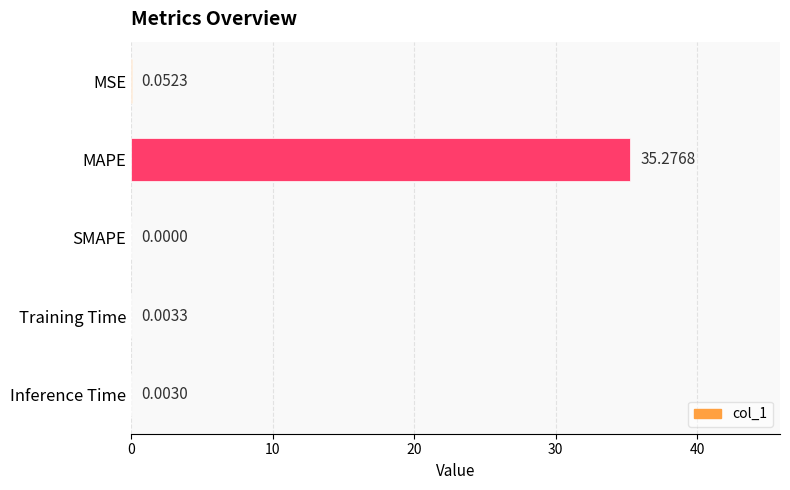

Are the bars horizontal?

Yes